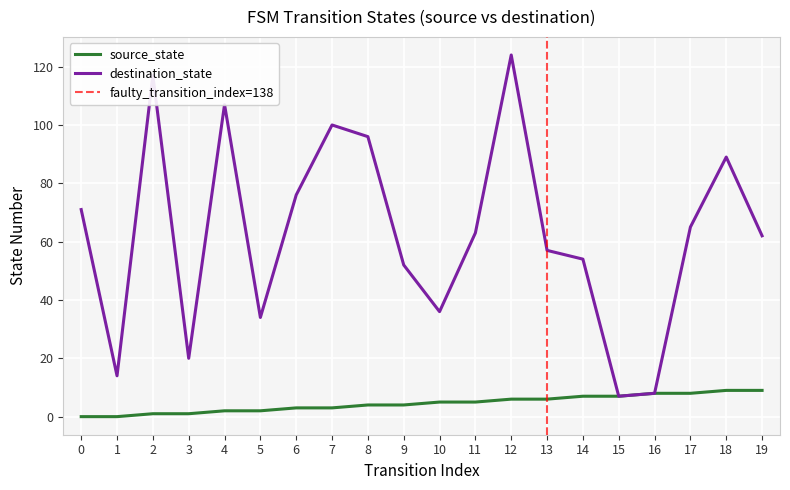

Reading left to right, what are all the values shown in this chart?

source_state: 0=0	1=0	2=1	3=1	4=2	5=2	6=3	7=3	8=4	9=4	10=5	11=5	12=6	13=6	14=7	15=7	16=8	17=8	18=9	19=9
destination_state: 0=71	1=14	2=117	3=20	4=107	5=34	6=76	7=100	8=96	9=52	10=36	11=63	12=124	13=57	14=54	15=7	16=8	17=65	18=89	19=62